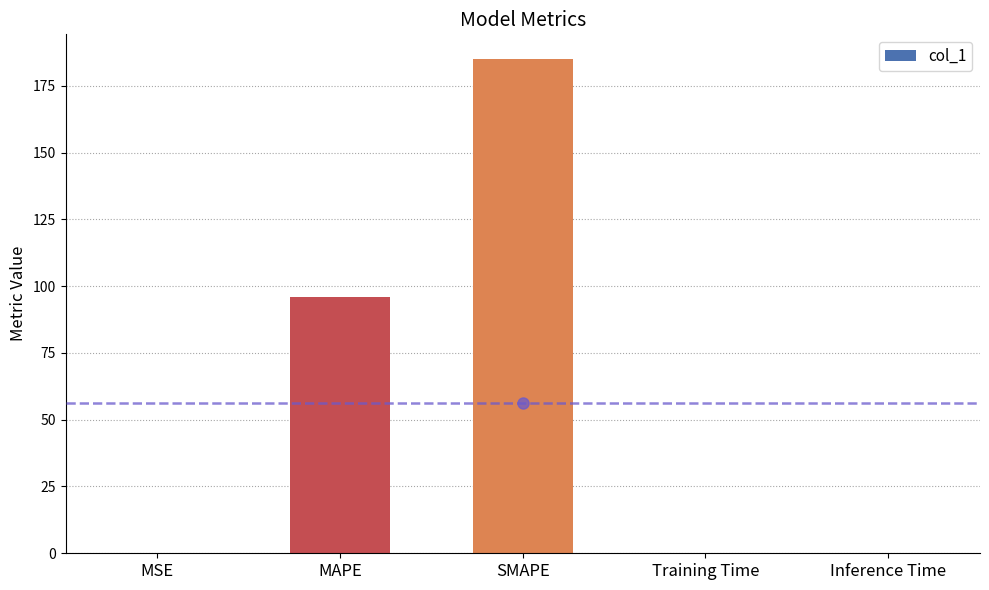

What is the average value?

56.2